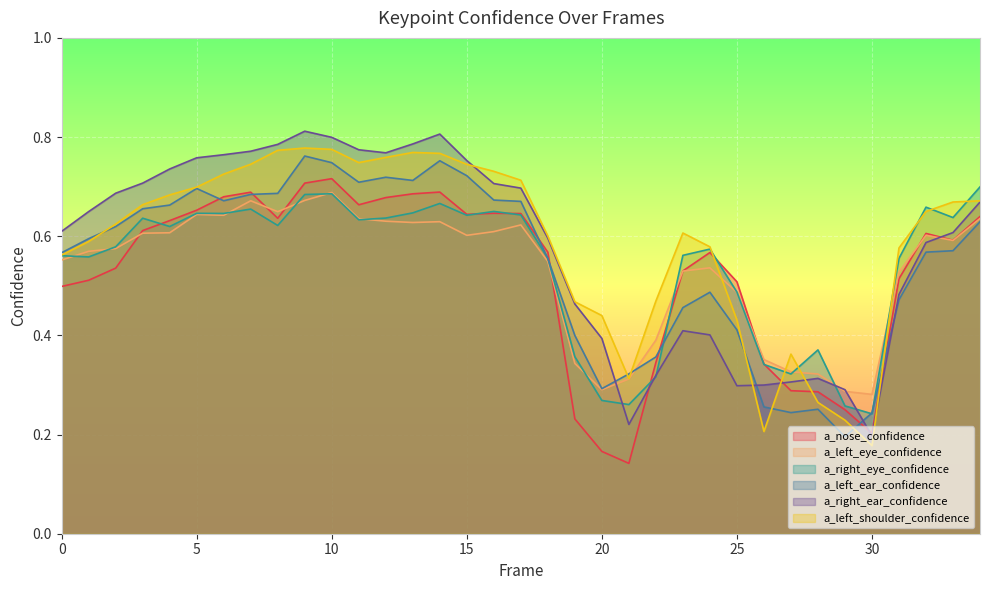

At how many categories does at least one series exceed 0?

35